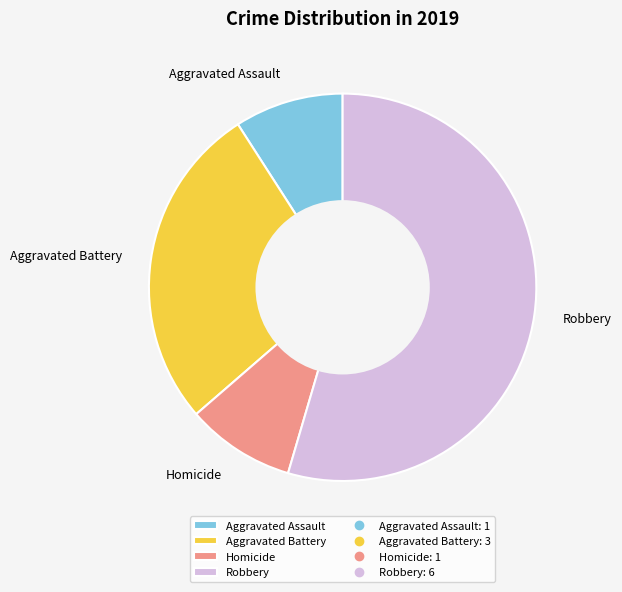

Combined, do Aggravated Battery and Homicide account for over 50%?

No